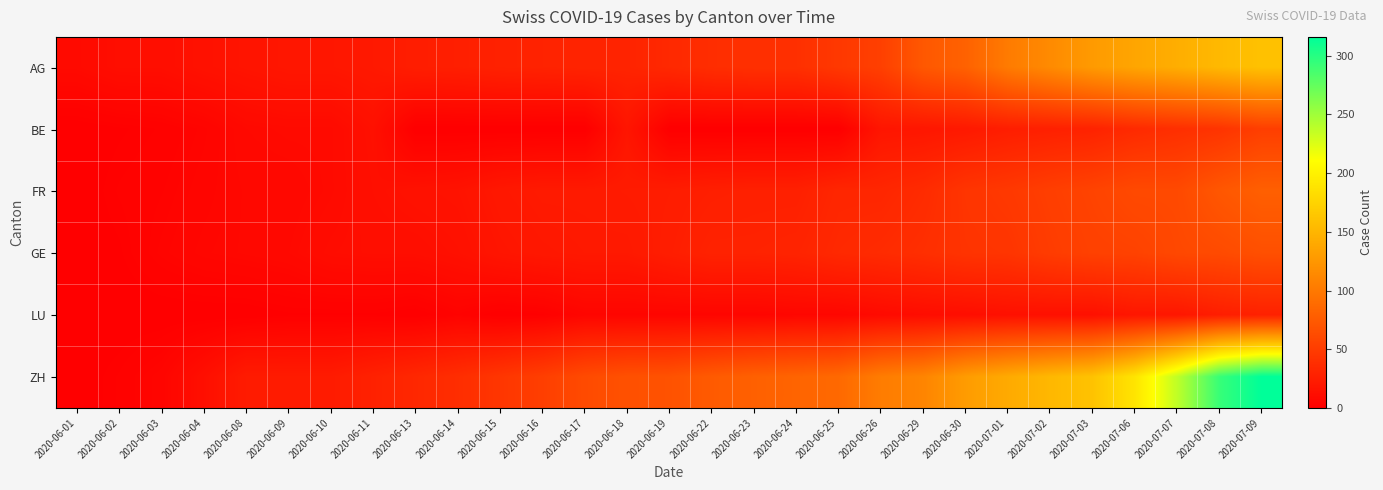

How many distinct data groups are displayed?

6